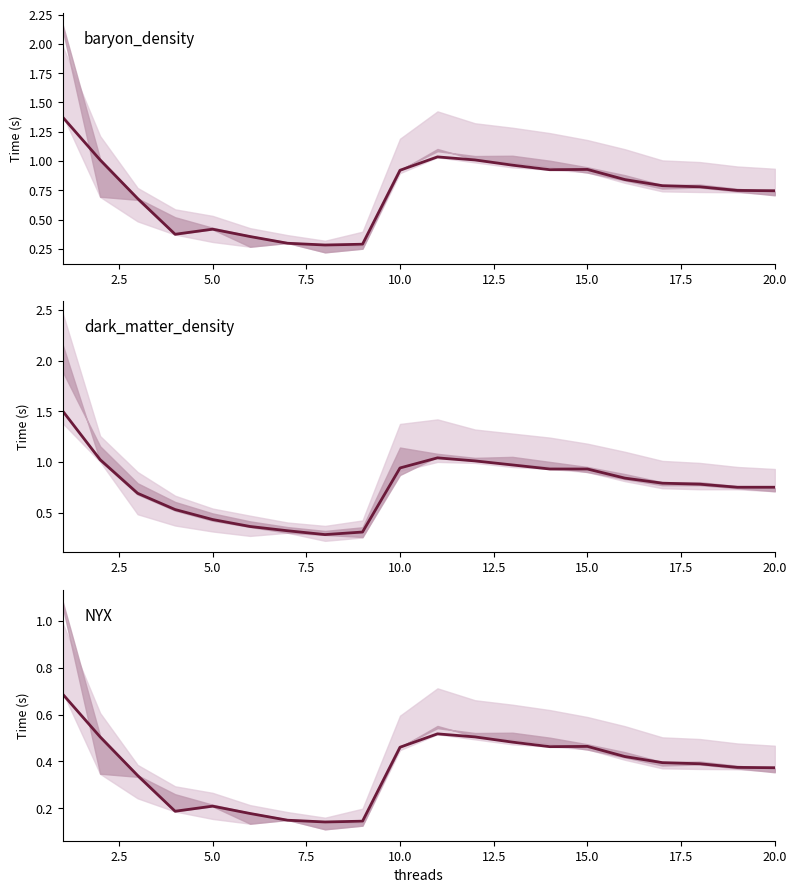

True or false: the data shows 0.2 at 15.0.

False